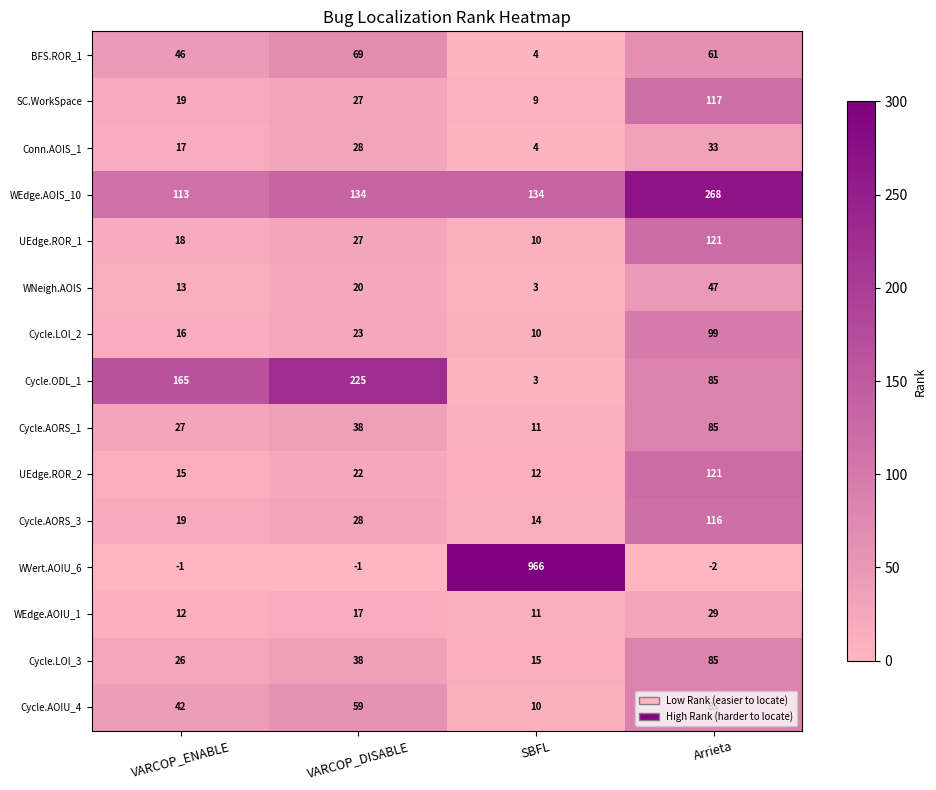

Which label corresponds to the largest value in the chart?

SBFL